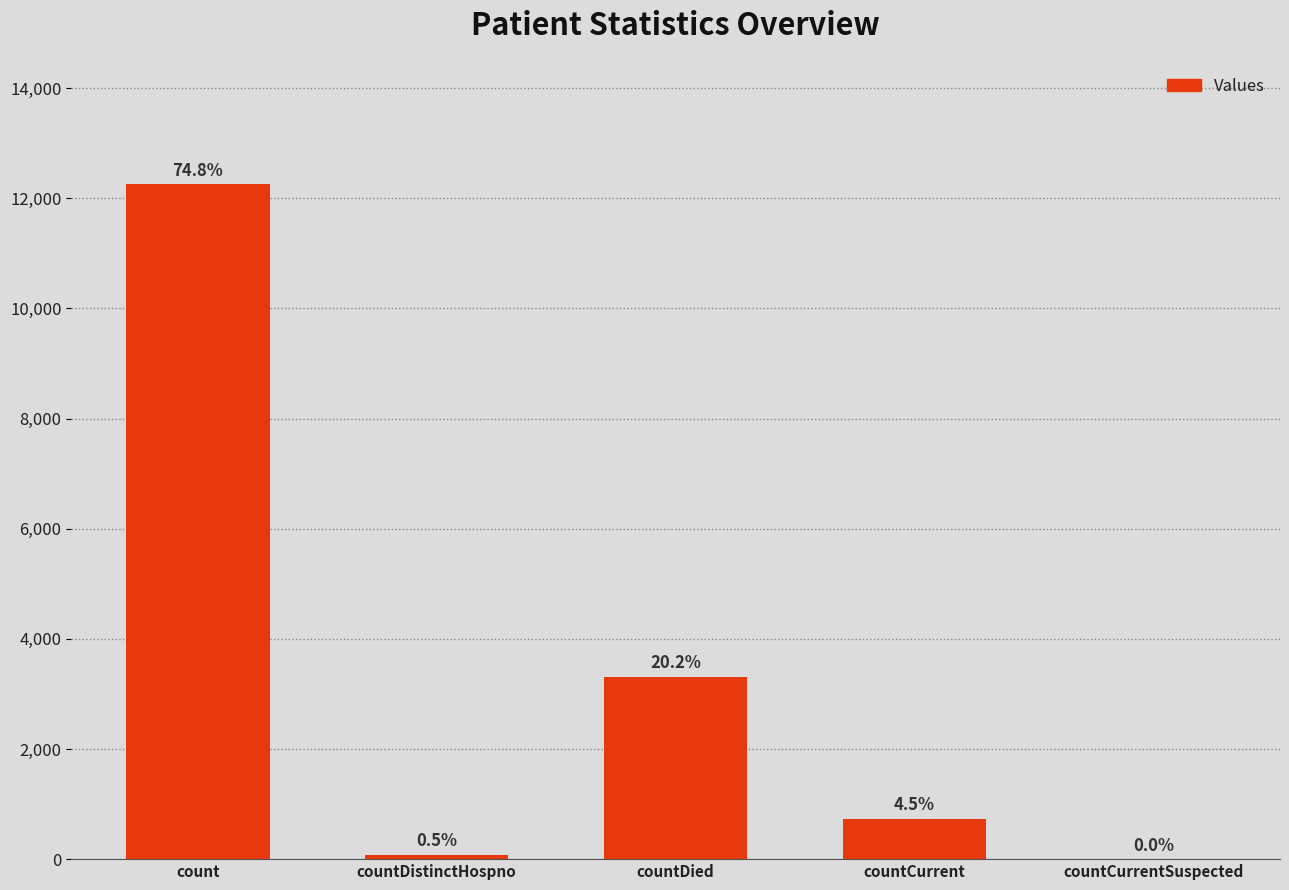

Reading left to right, what are all the values shown in this chart?

12254	78	3311	733	0